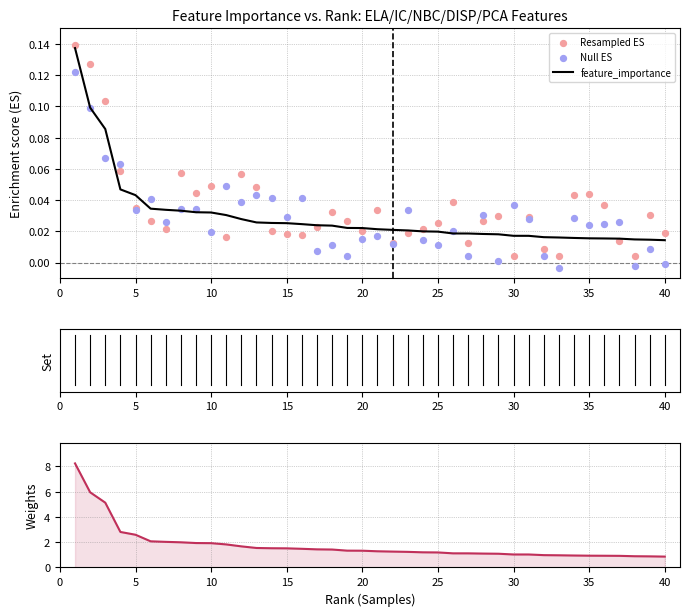

Which series has the widest spread of Y values?

feature_importance